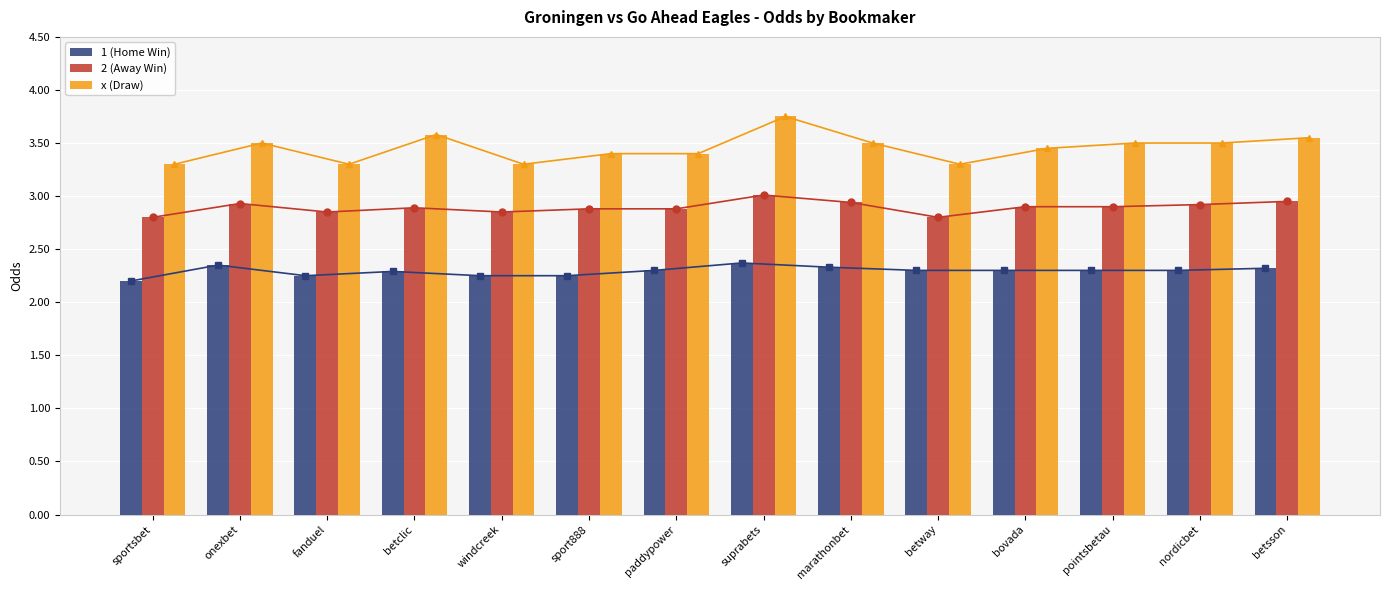

Rank the series by their maximum value, from highest to lowest.

x (Draw), 2 (Away Win), 1 (Home Win)